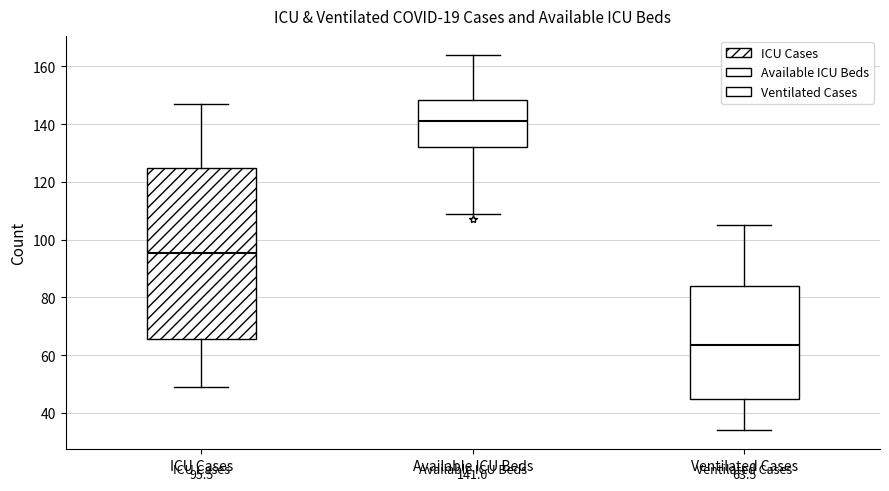

Comparing the boxes themselves (not the whiskers), which one is the tallest?

ICU Cases